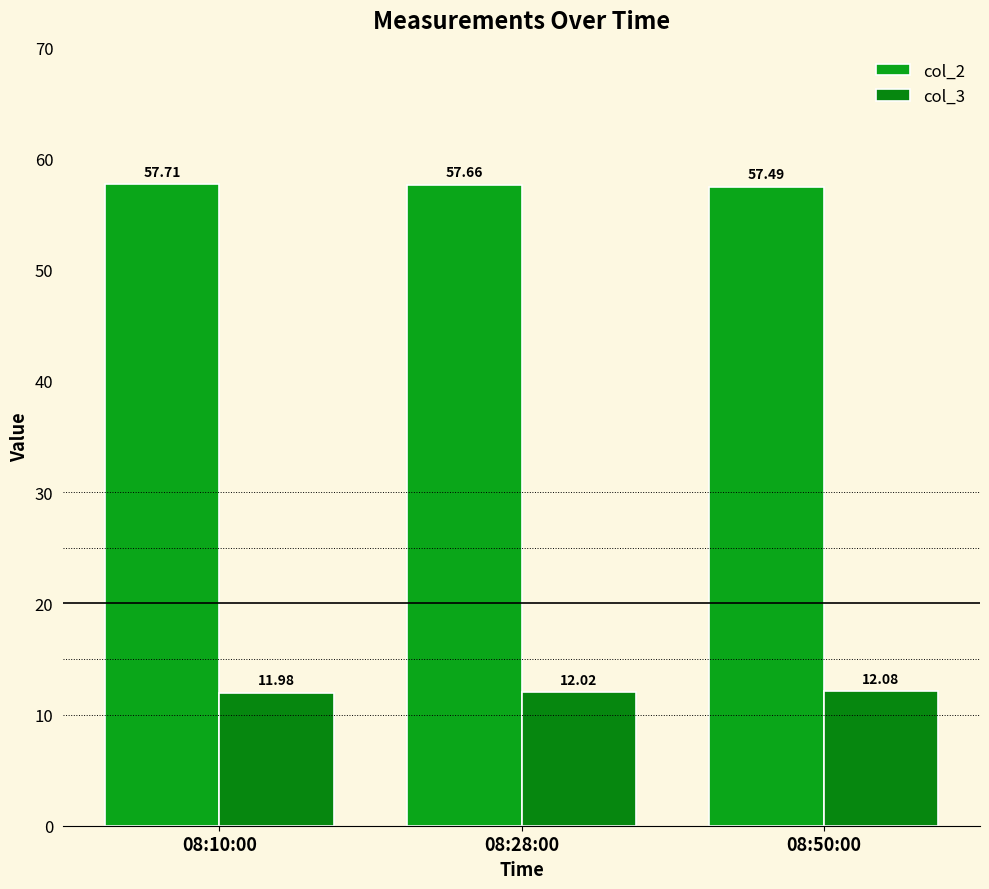

Which category has the lowest value in the col_3 series?

08:10:00